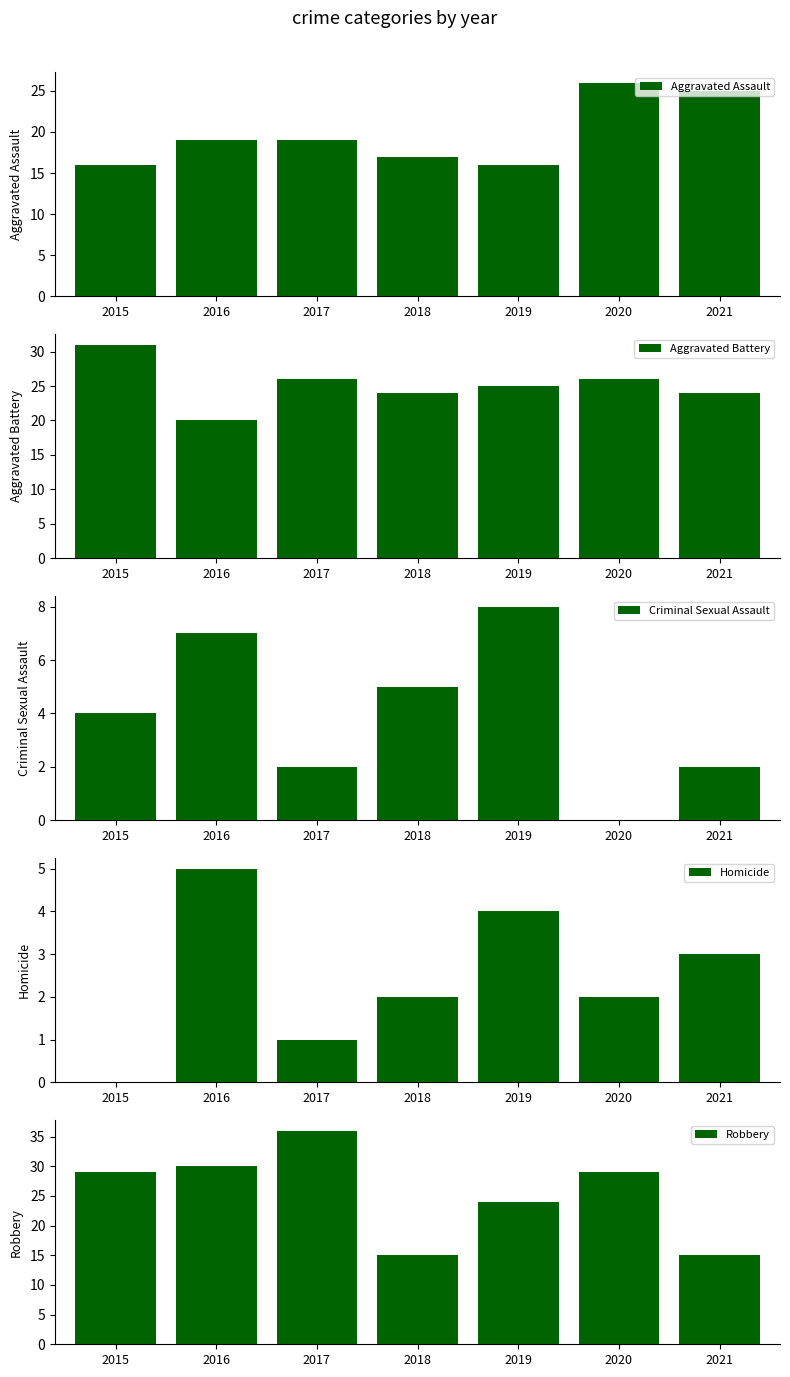

How many bars are there in total?

35